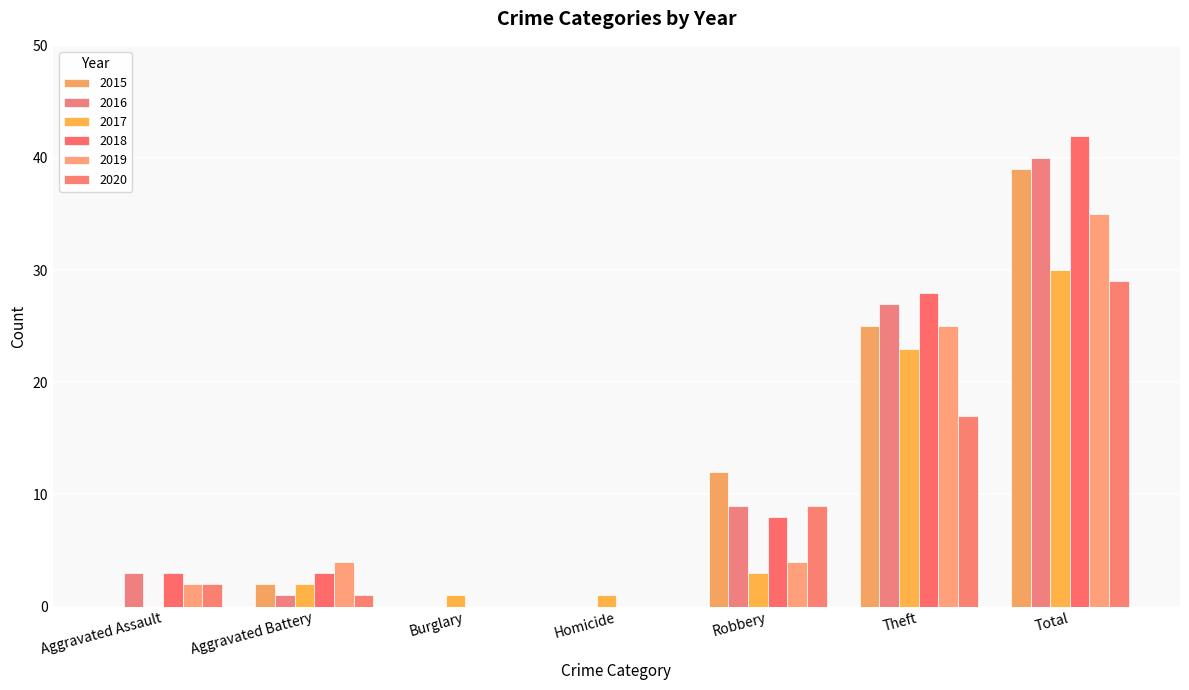

What is the sum of all 2018 values?

84